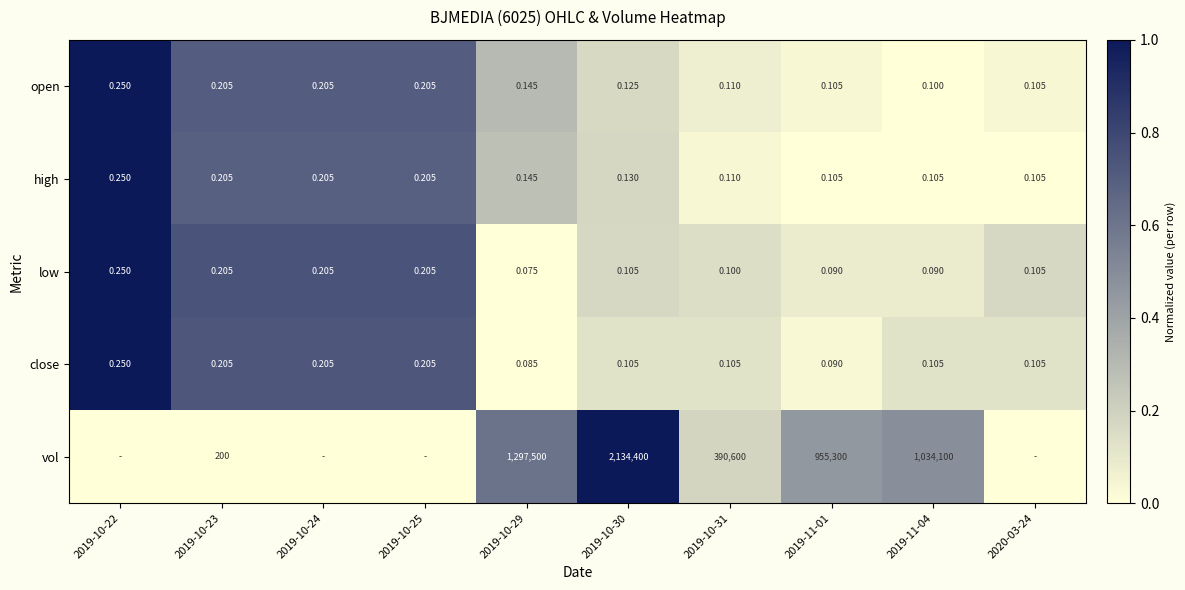

Between 2019-10-31 and 2019-11-04, which series saw the biggest shift?

vol